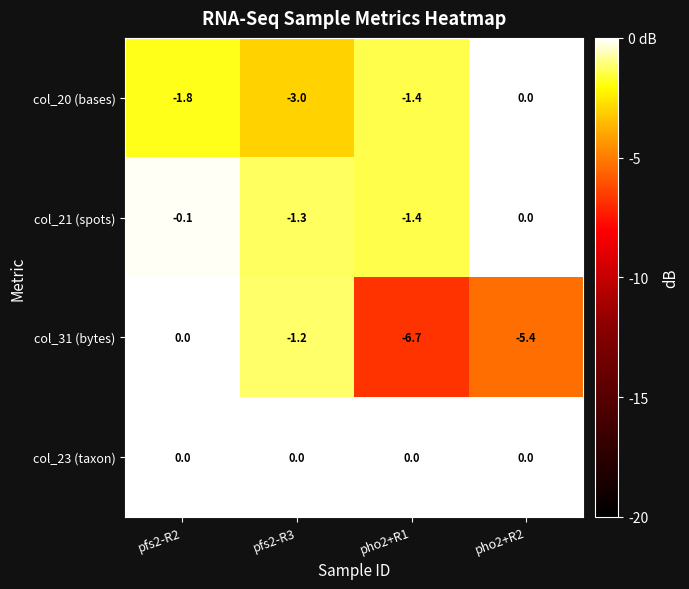

List the labels in order of col_21 (spots) value, smallest first.

pho2+R1, pfs2-R3, pfs2-R2, pho2+R2